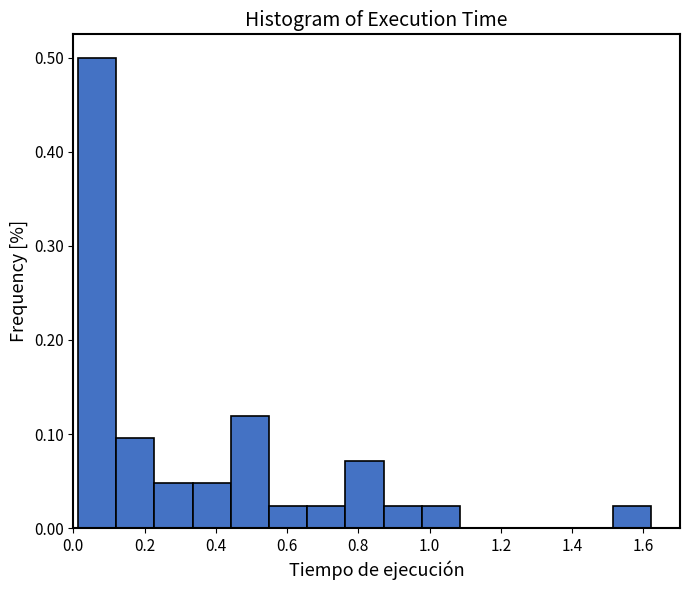

Reading left to right, transcribe this chart: for each bar, give the range it covers on the x-axis and its height. Neither the bar edges nor the heights are printed on the chart, so give them approximately, as read against the axes.

0.02 to 0.12: 0.50
0.12 to 0.22: 0.10
0.22 to 0.34: 0.05
0.34 to 0.44: 0.05
0.44 to 0.54: 0.12
0.54 to 0.66: 0.02
0.66 to 0.76: 0.02
0.76 to 0.88: 0.07
0.88 to 0.98: 0.02
0.98 to 1.08: 0.02
1.08 to 1.20: 0
1.20 to 1.30: 0
1.30 to 1.40: 0
1.40 to 1.52: 0
1.52 to 1.62: 0.02